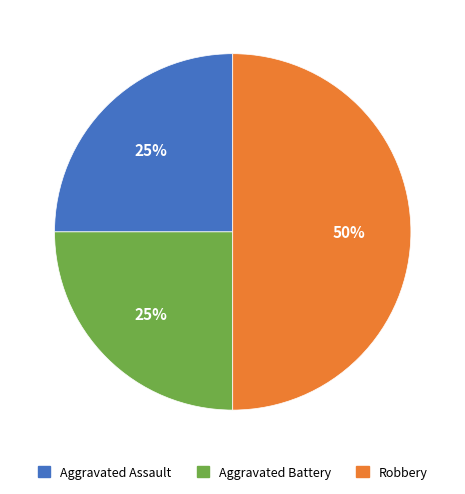

To the nearest percent, what is the average slice percentage?

33%